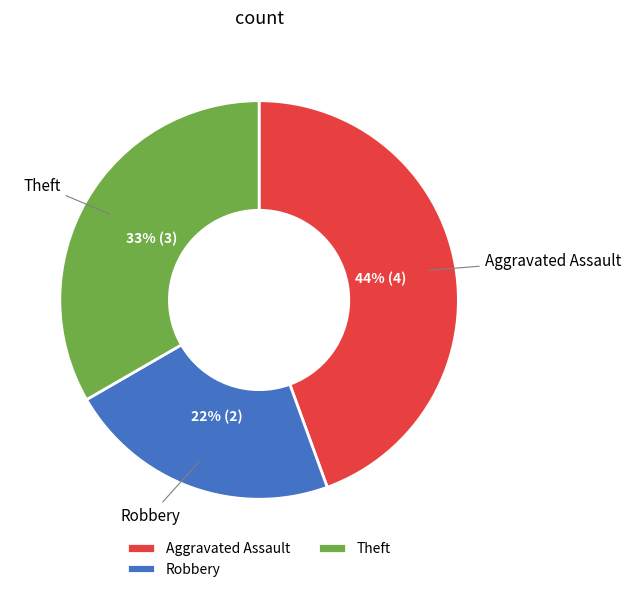

The Robbery slice represents 33% of the pie. True or false?

False